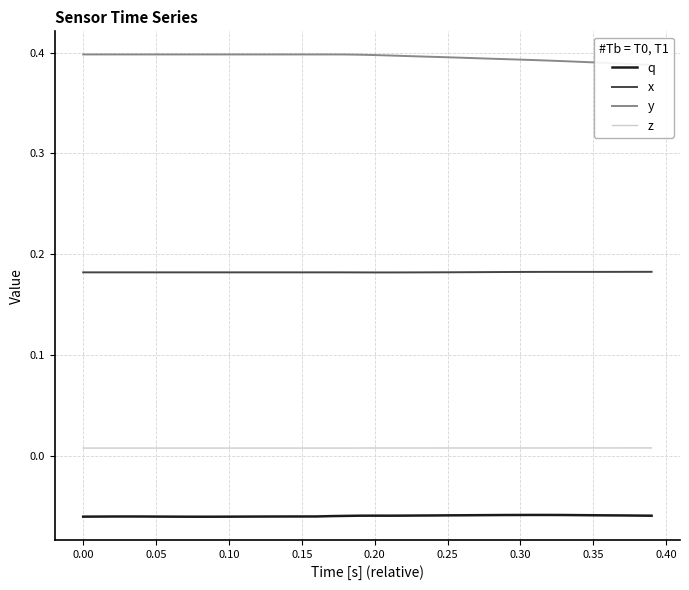

True or false: q and y intersect in this chart.

False